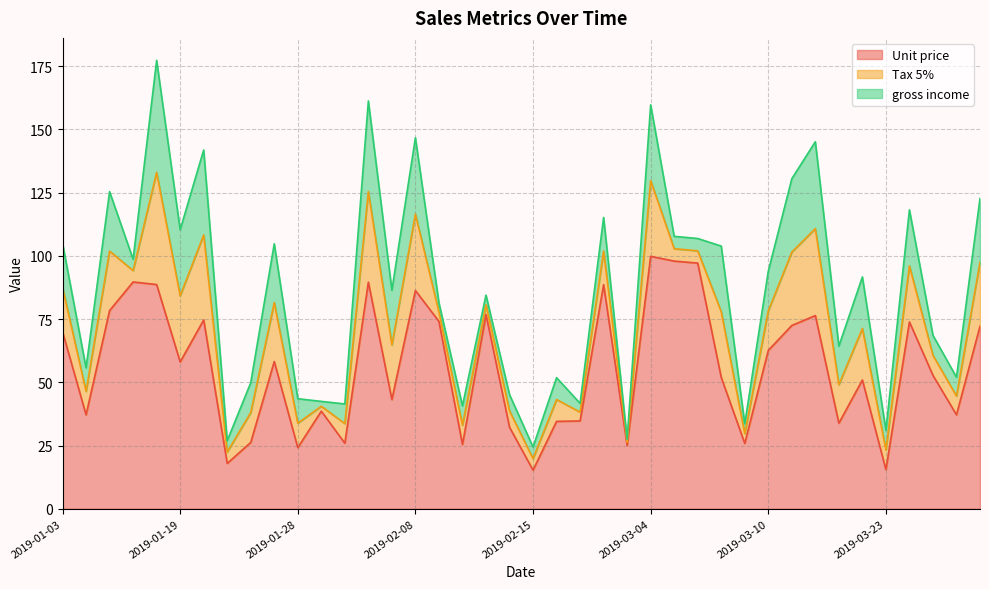

Does the chart have visible grid lines?

Yes